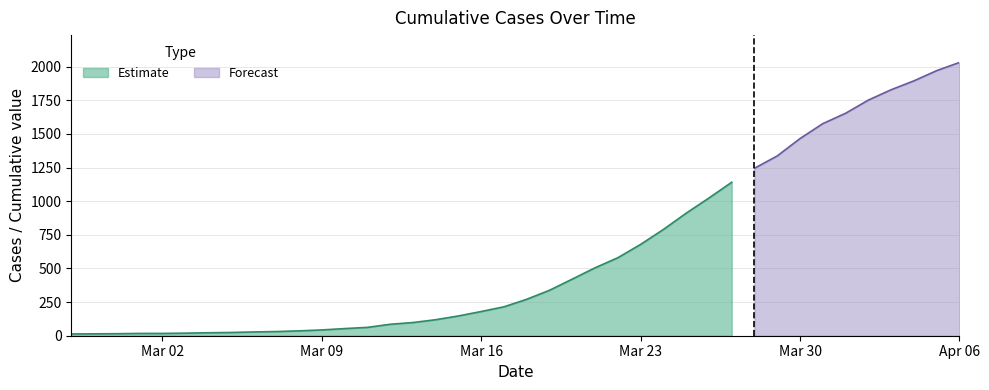

What is the change in value from 2020-03-21 to 2020-03-29?

+832